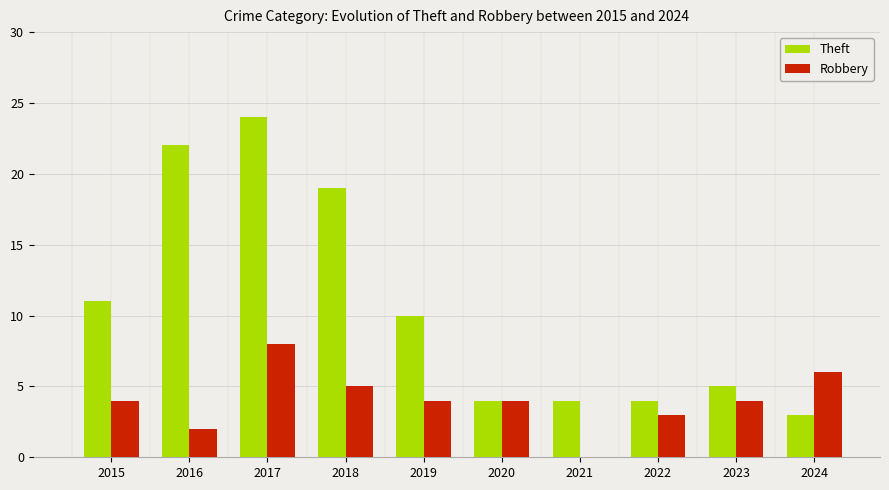

How many series are shown in this chart?

2